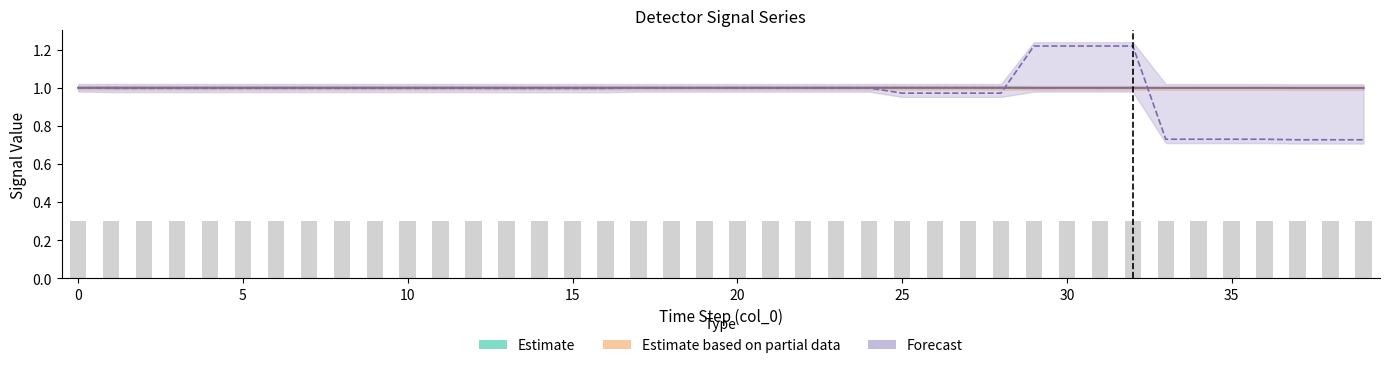

Reading right to left, what are all the values shown in this chart?

detector_200: 1.0	1.0	1.0	1.0	1.0	1.0	1.0	1.0	1.0	1.0	1.0	1.0	1.0	1.0	1.0	1.0	1.0	1.0	1.0	1.0	1.0	1.0	1.0	1.0	1.0	1.0	1.0	1.0	1.0	1.0	1.0	1.0	1.0	1.0	1.0	1.0	1.0	1.0	1.0	1.0
detector_201: 1.0	1.0	1.0	1.0	1.0	1.0	1.0	1.0	1.0	1.0	1.0	1.0	1.0	1.0	1.0	1.0	1.0	1.0	1.0	1.0	1.0	1.0	1.0	1.0	1.0	1.0	1.0	1.0	1.0	1.0	1.0	1.0	1.0	1.0	1.0	1.0	1.0	1.0	1.0	1.0
detector_202: 1.0	1.0	1.0	1.0	1.0	1.0	1.0	1.0	1.0	1.0	1.0	1.0	1.0	1.0	1.0	1.0	1.0	1.0	1.0	1.0	1.0	1.0	1.0	1.0	1.0	1.0	1.0	1.0	1.0	1.0	1.0	1.0	1.0	1.0	1.0	1.0	1.0	1.0	1.0	1.0
detector_203: 1.0	1.0	1.0	1.0	1.0	1.0	1.0	1.0	1.0	1.0	1.0	1.0	1.0	1.0	1.0	1.0	1.0	1.0	1.0	1.0	1.0	1.0	1.0	1.0	1.0	1.0	1.0	1.0	1.0	1.0	1.0	1.0	1.0	1.0	1.0	1.0	1.0	1.0	1.0	1.0
detector_204: 1.0	1.0	1.0	1.0	1.0	1.0	1.0	1.0	1.0	1.0	1.0	1.0	1.0	1.0	1.0	1.0	1.0	1.0	1.0	1.0	1.0	1.0	1.0	1.0	1.0	1.0	1.0	1.0	1.0	1.0	1.0	1.0	1.0	1.0	1.0	1.0	1.0	1.0	1.0	1.0
detector_209: 0.7	0.7	0.7	0.7	0.7	0.7	0.7	1.2	1.2	1.2	1.2	1.0	1.0	1.0	1.0	1.0	1.0	1.0	1.0	1.0	1.0	1.0	1.0	1.0	1.0	1.0	1.0	1.0	1.0	1.0	1.0	1.0	1.0	1.0	1.0	1.0	1.0	1.0	1.0	1.0